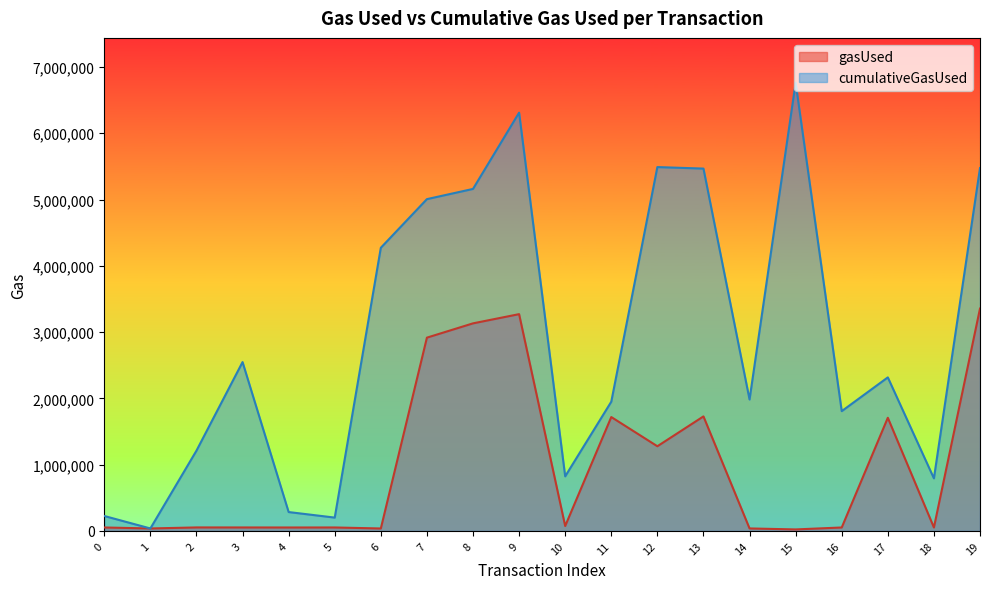

What is the difference between the gasUsed values at 13 and 10?

1653838